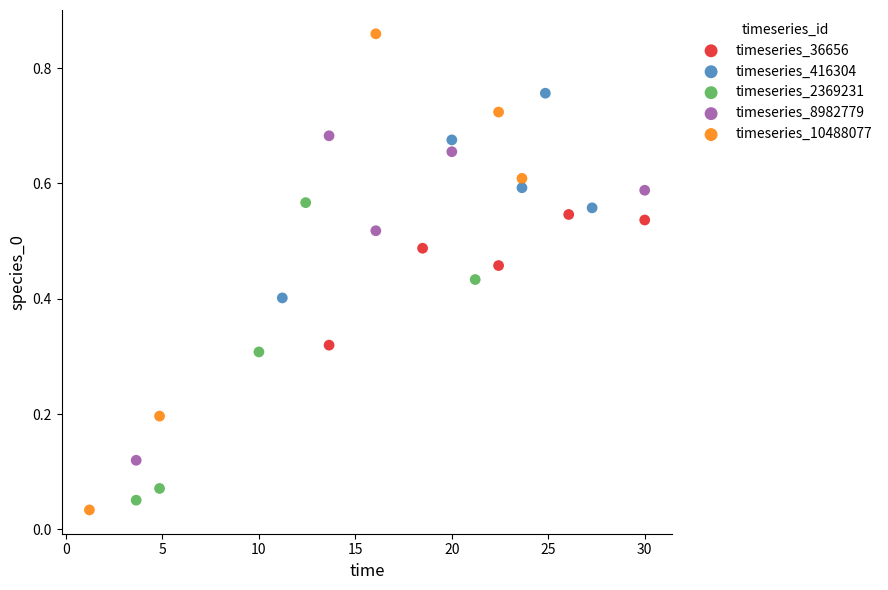

Which series contains the highest Y value?

timeseries_10488077